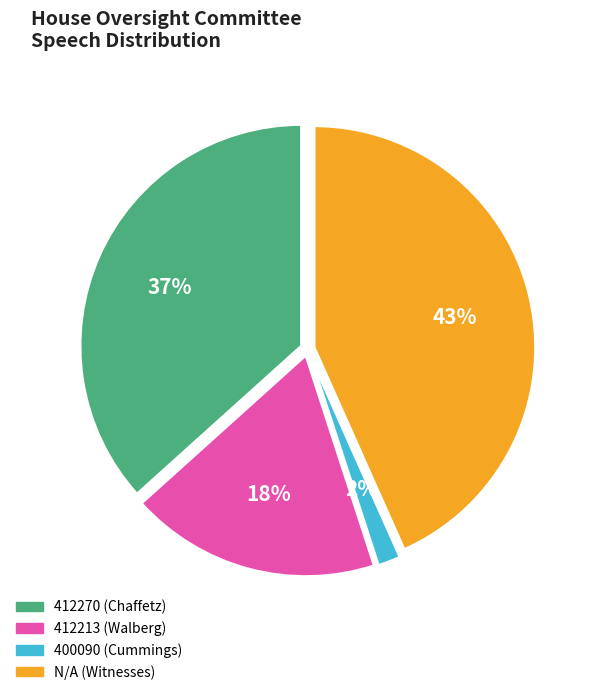

To the nearest percent, what is the average slice percentage?

25%